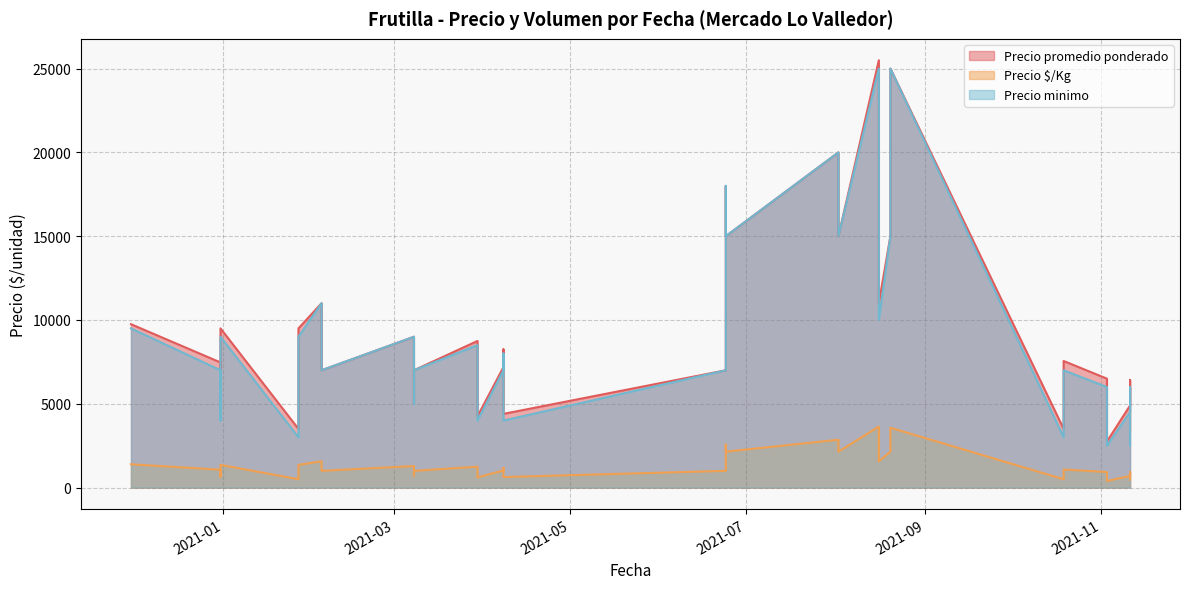

What is the minimum value for Precio promedio ponderado?

2750